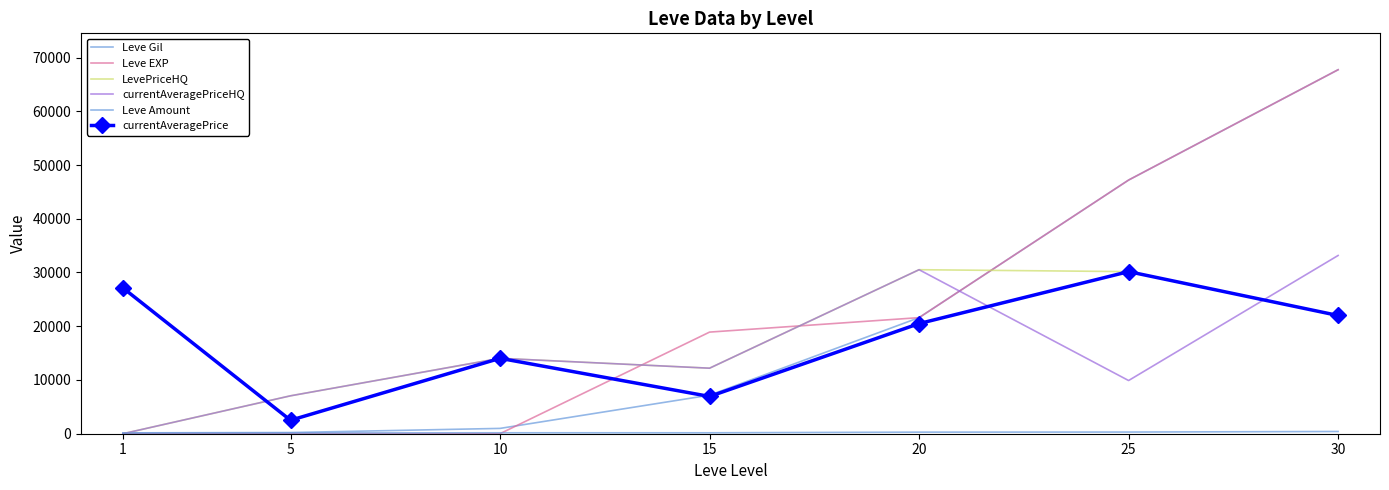

Does the chart have visible grid lines?

No